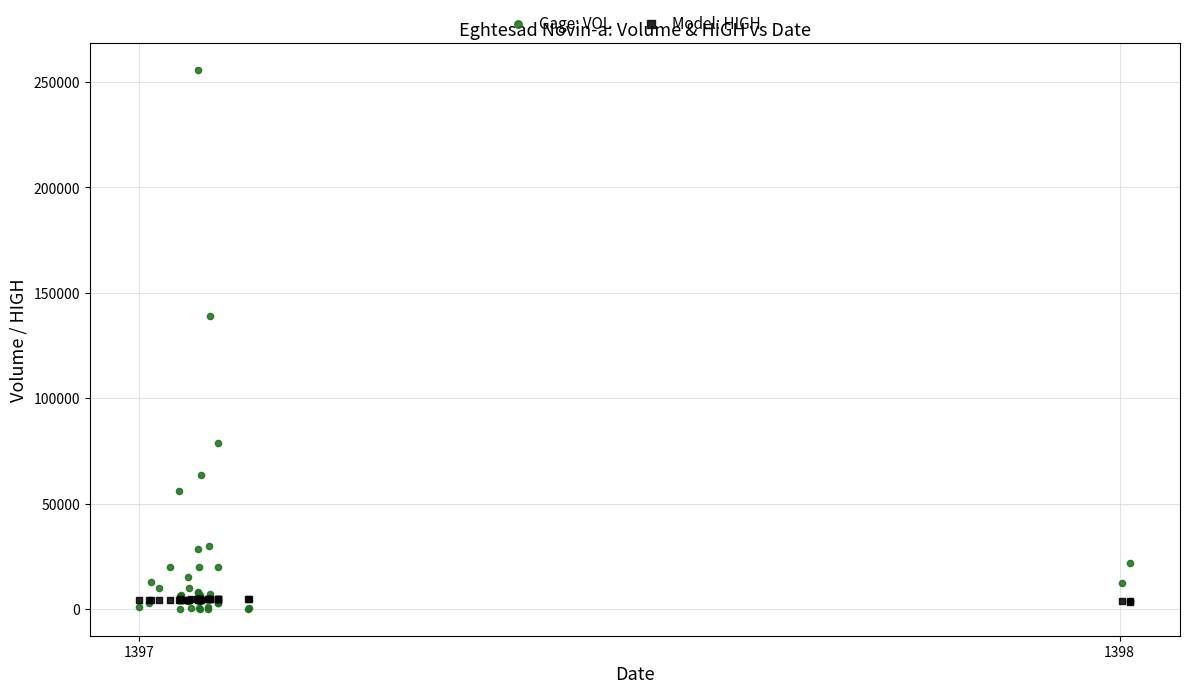

In the Gage: VOL series, what Y value is closest to 127855?

138789